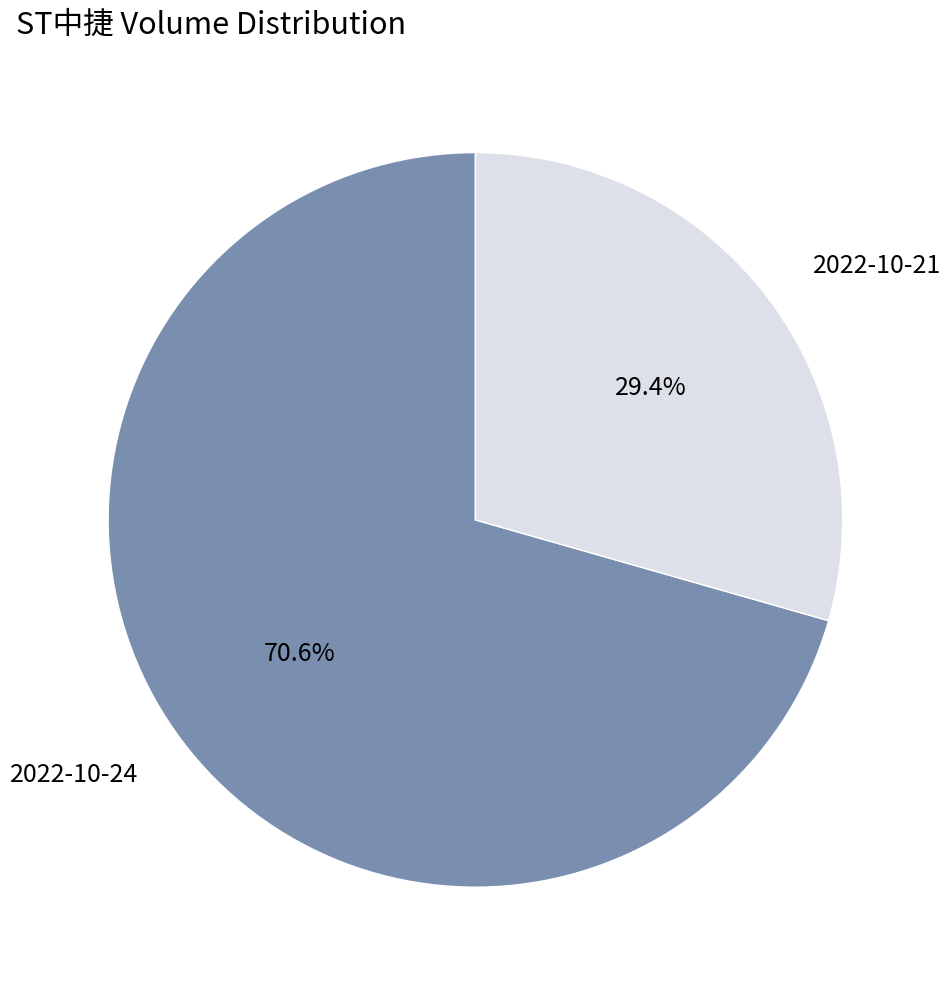

To the nearest percent, what portion does 2022-10-24 represent?

71%